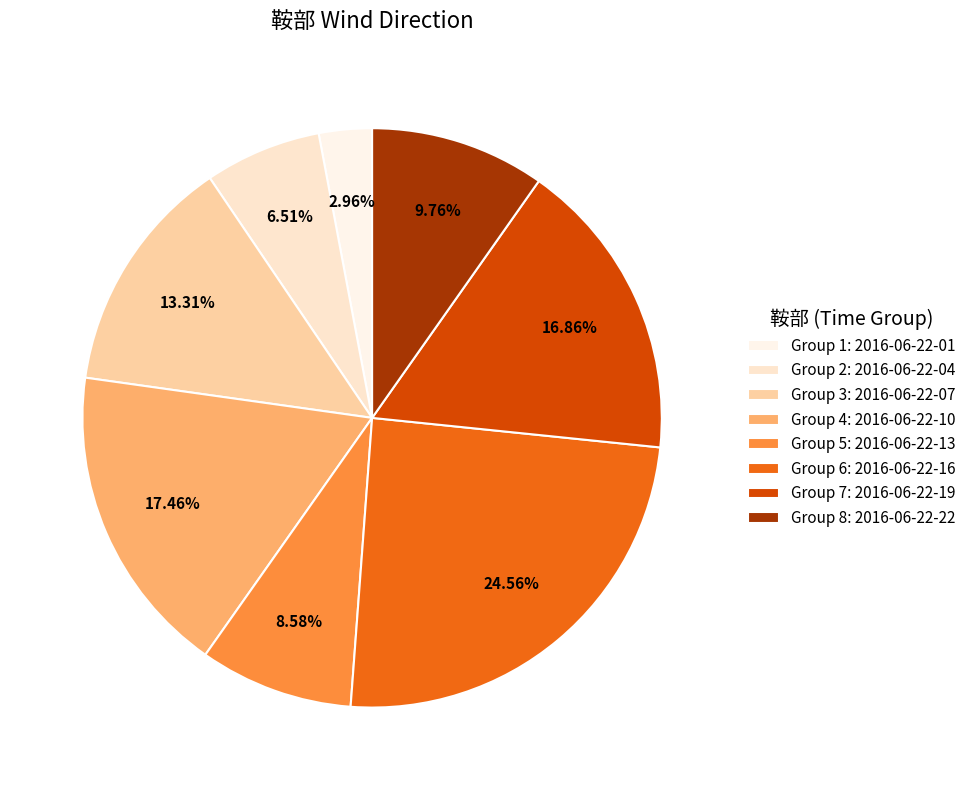

How many segments does this pie chart have?

8